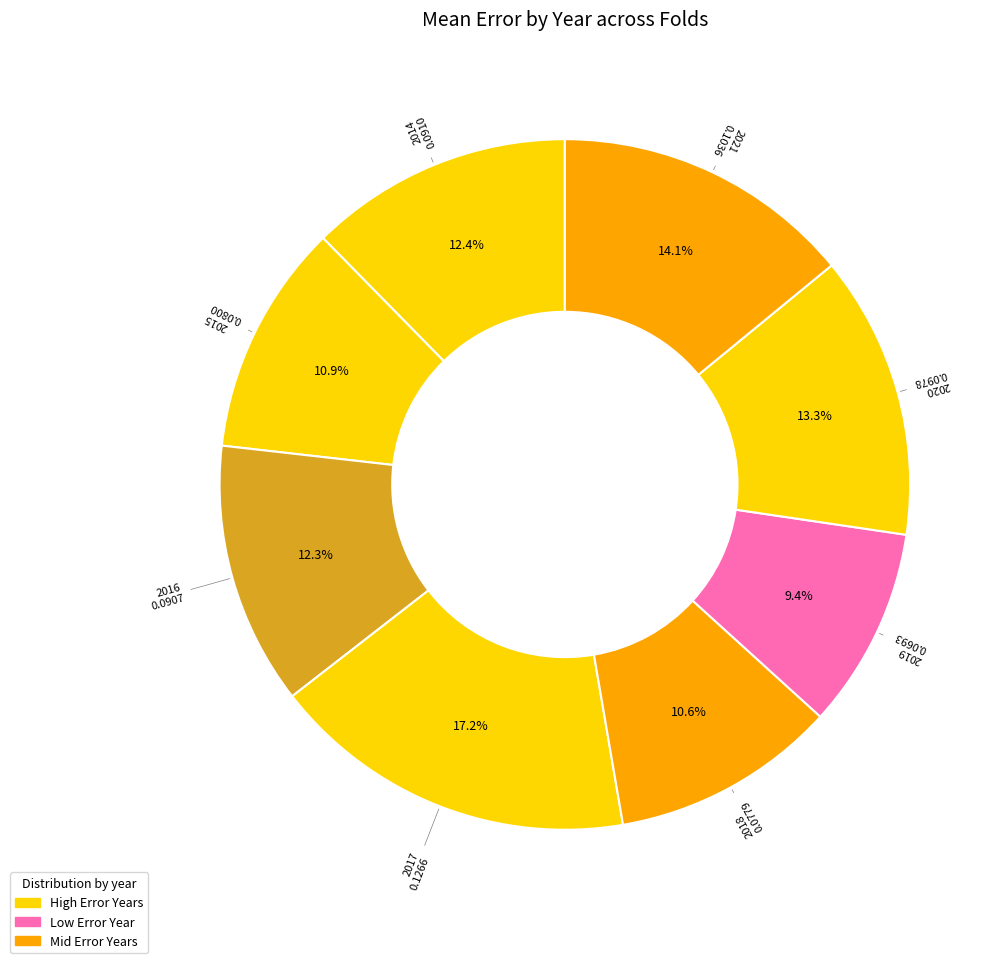

How many segments does this pie chart have?

8